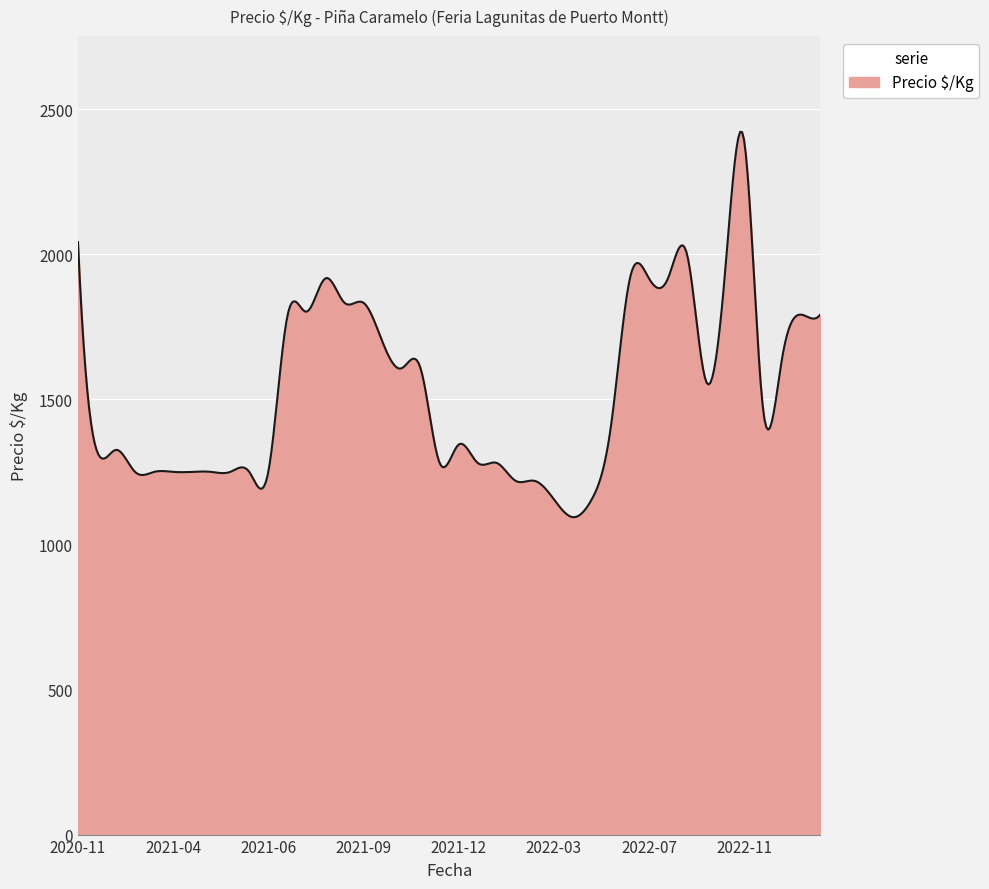

Does the chart display data point markers on the line(s)?

No